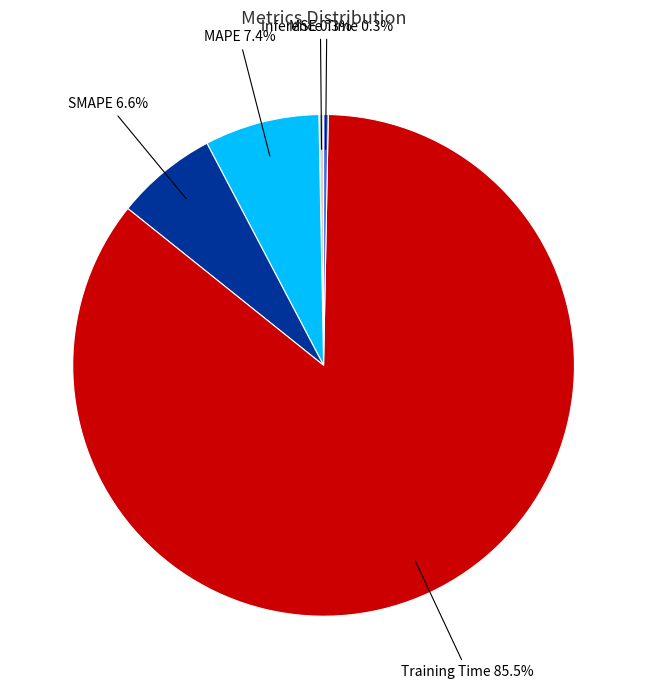

Does any single category account for the majority?

Yes